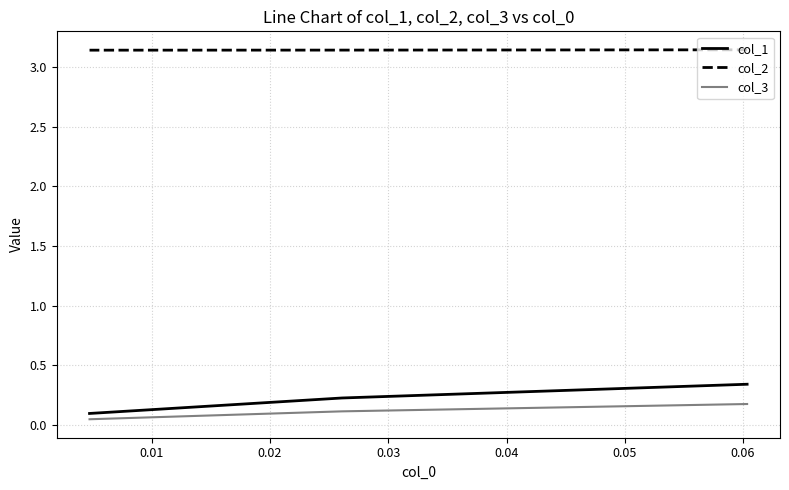

At 0.02, list the series in order from largest to smallest.

col_2, col_1, col_3